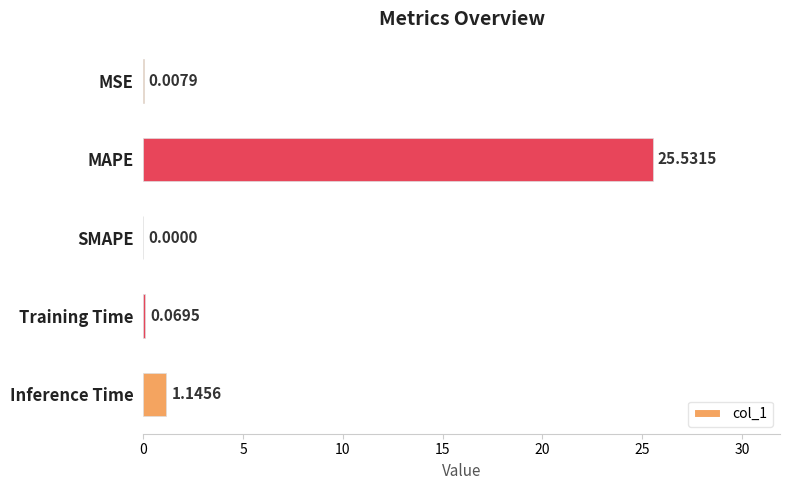

Where is the data nearest to the value 12?

Inference Time